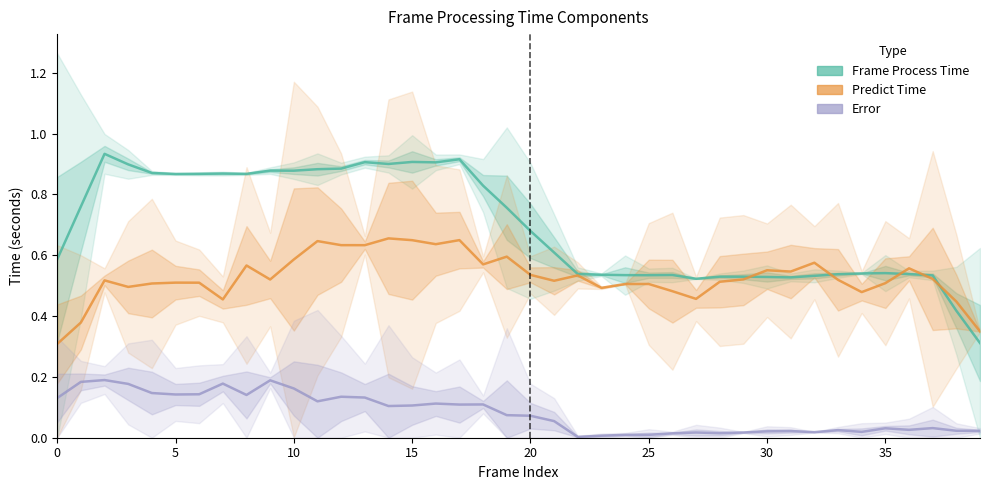

Reading left to right, what are all the values shown in this chart?

Frame Process Time: 0.6	0.8	0.9	0.9	0.9	0.9	0.9	0.9	0.9	0.9	0.9	0.9	0.9	0.9	0.9	0.9	0.9	0.9	0.8	0.8	0.7	0.6	0.5	0.5	0.5	0.5	0.5	0.5	0.5	0.5	0.5	0.5	0.5	0.5	0.5	0.5	0.5	0.5	0.4	0.3
Predict Time: 0.3	0.4	0.5	0.5	0.5	0.5	0.5	0.5	0.6	0.5	0.6	0.6	0.6	0.6	0.7	0.6	0.6	0.6	0.6	0.6	0.5	0.5	0.5	0.5	0.5	0.5	0.5	0.5	0.5	0.5	0.6	0.5	0.6	0.5	0.5	0.5	0.6	0.5	0.4	0.3
Error: 0.1	0.2	0.2	0.2	0.1	0.1	0.1	0.2	0.1	0.2	0.2	0.1	0.1	0.1	0.1	0.1	0.1	0.1	0.1	0.1	0.1	0.1	0.0	0.0	0.0	0.0	0.0	0.0	0.0	0.0	0.0	0.0	0.0	0.0	0.0	0.0	0.0	0.0	0.0	0.0